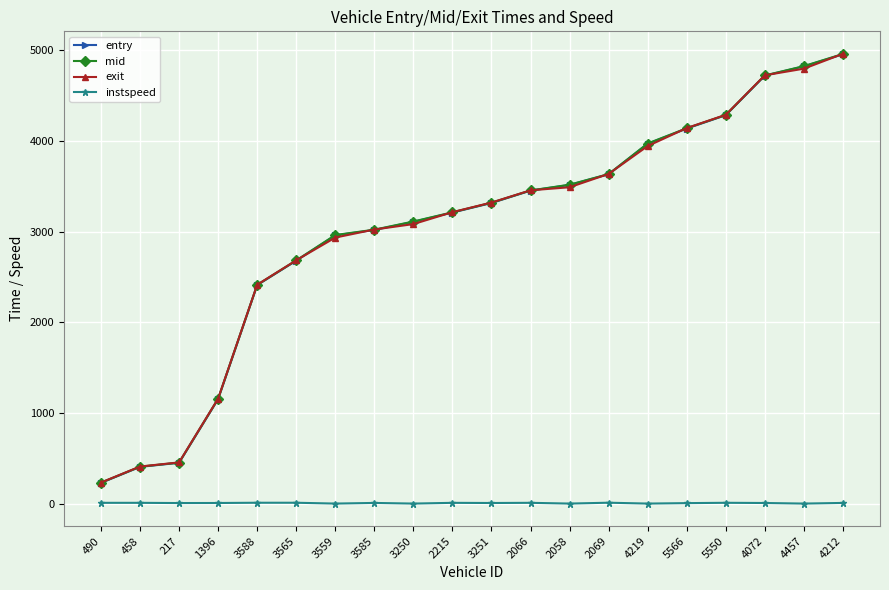

At which category is the sum across all series the highest?

4212